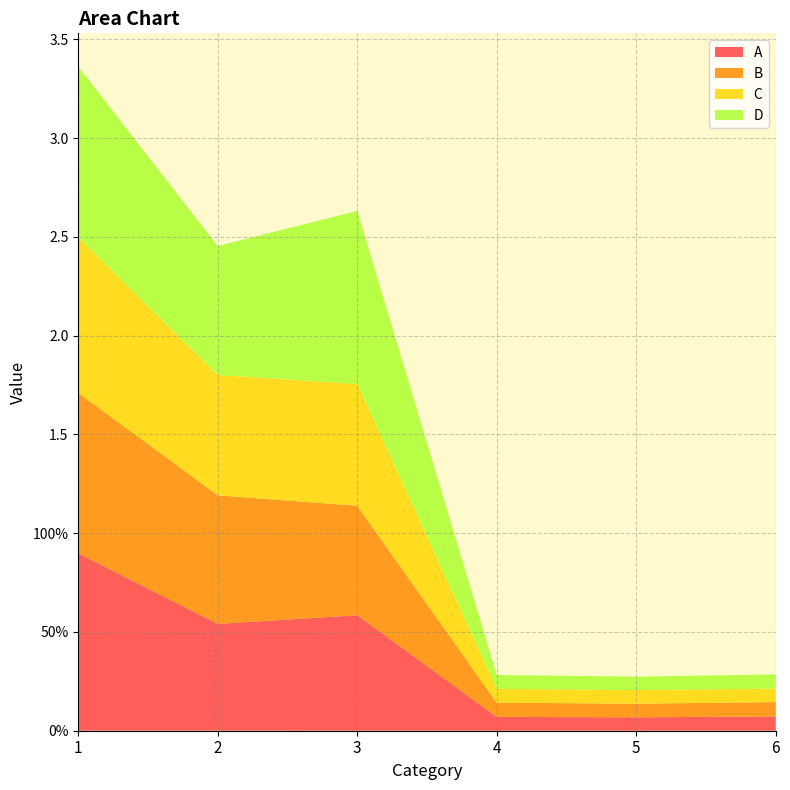

Reading left to right, transcribe all the data shown in this chart.

A: 1=0.9	2=0.5	3=0.6	4=0.1	5=0.1	6=0.1
B: 1=0.8	2=0.7	3=0.6	4=0.1	5=0.1	6=0.1
C: 1=0.8	2=0.6	3=0.6	4=0.1	5=0.1	6=0.1
D: 1=0.9	2=0.7	3=0.9	4=0.1	5=0.1	6=0.1